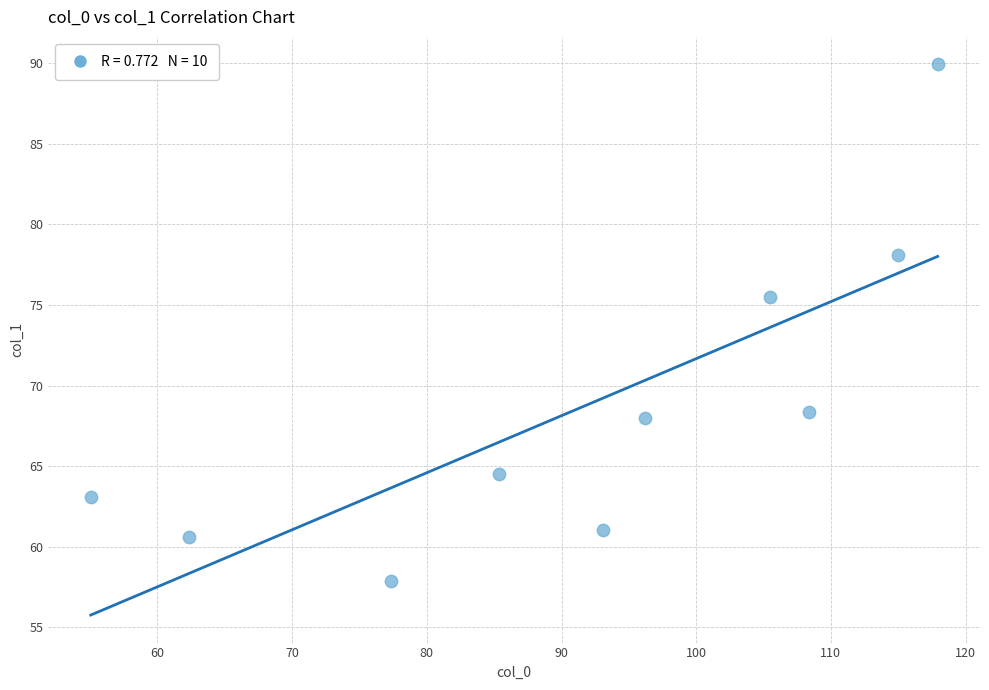

What Y value in the scatter plot is closest to 73?

75.5